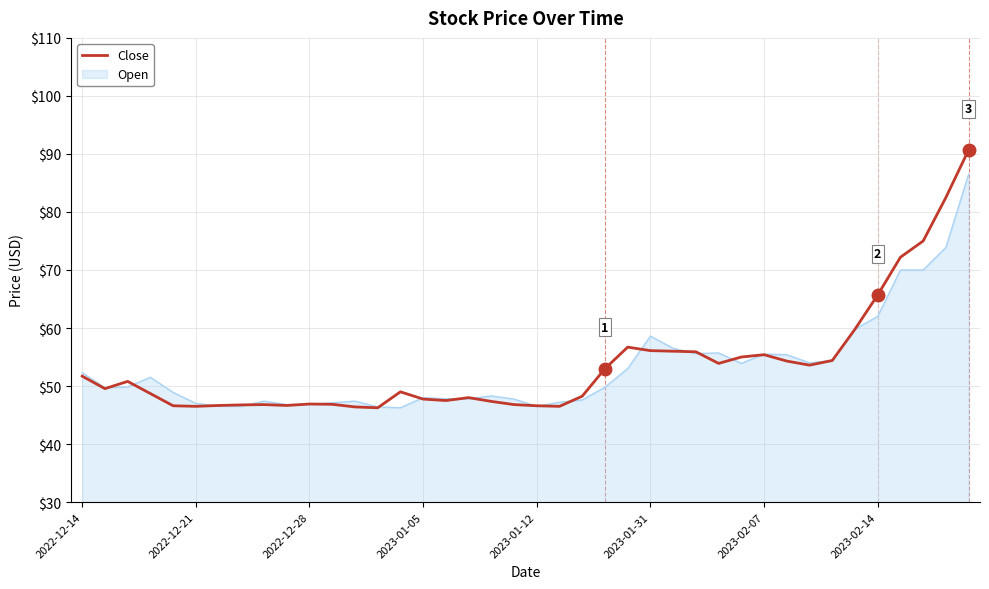

Which series has the largest range (max minus min)?

Close